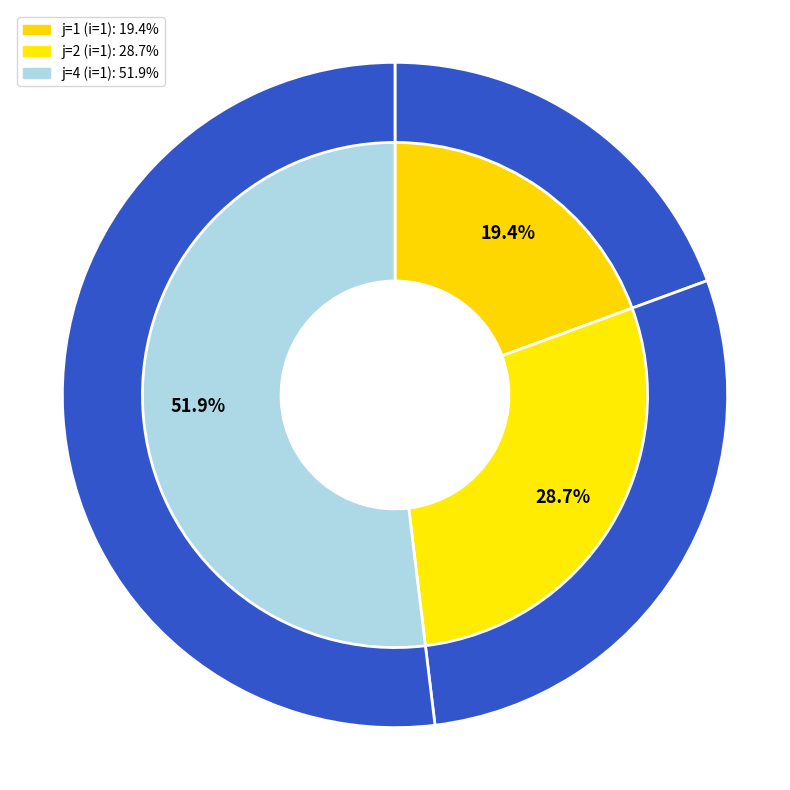

What percentage is the j=1 (i=1) slice, to the nearest percent?

19%